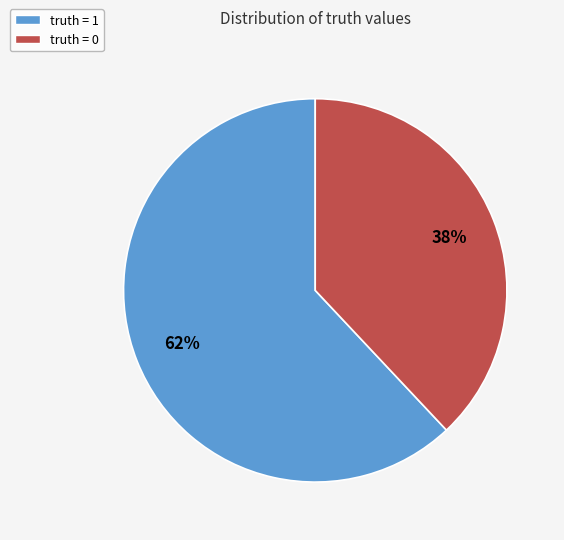

Which has a higher value, truth = 1 or truth = 0?

truth = 1